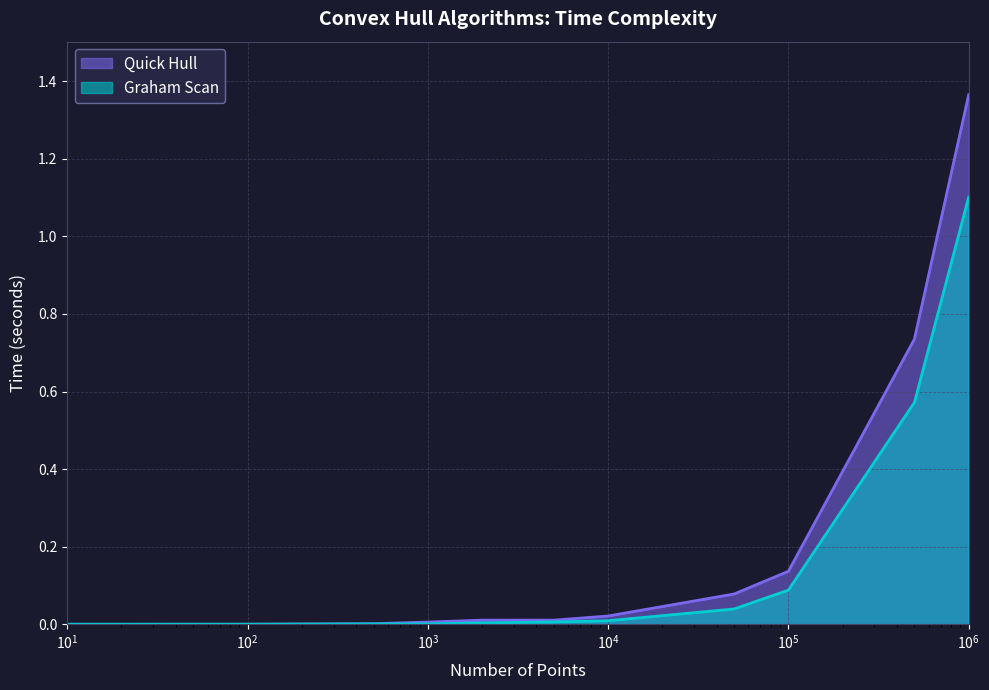

Rank the series by their maximum value, from lowest to highest.

Graham Scan, Quick Hull